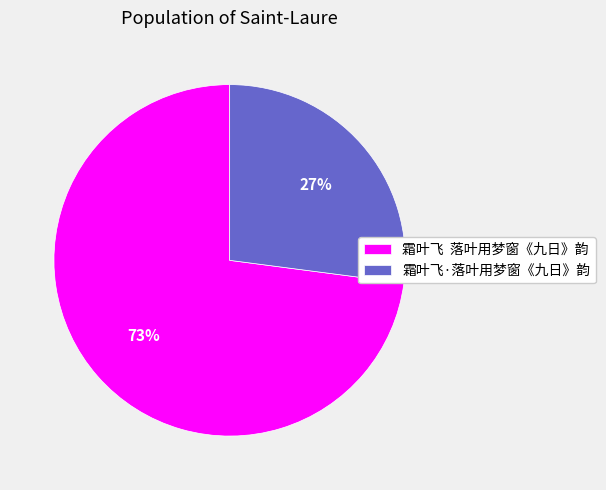

To the nearest percent, what portion does 霜叶飞·落叶用梦窗《九日》韵 represent?

27%